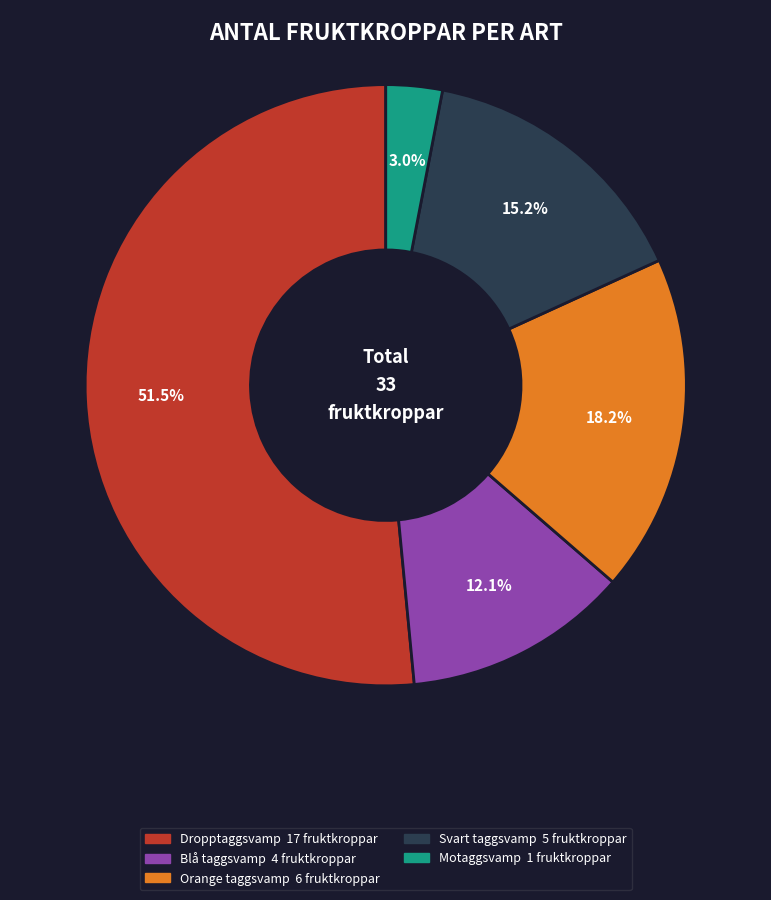

Which slice is the largest?

Dropptaggsvamp